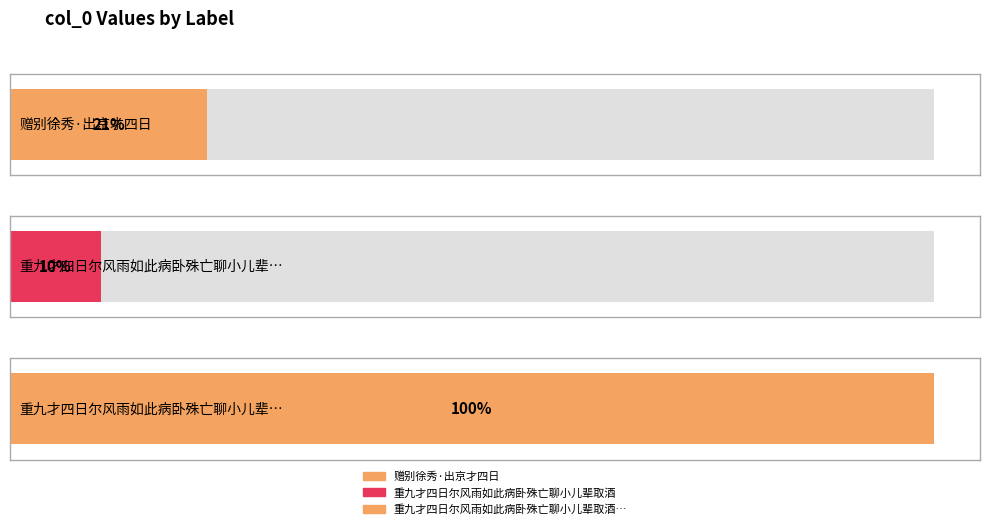

The chart shows a value of 1657703 at 重九才四日尔风雨如此病卧殊亡聊小儿辈取酒饮予且索作诗强和渊明九日閒居一首. True or false?

False